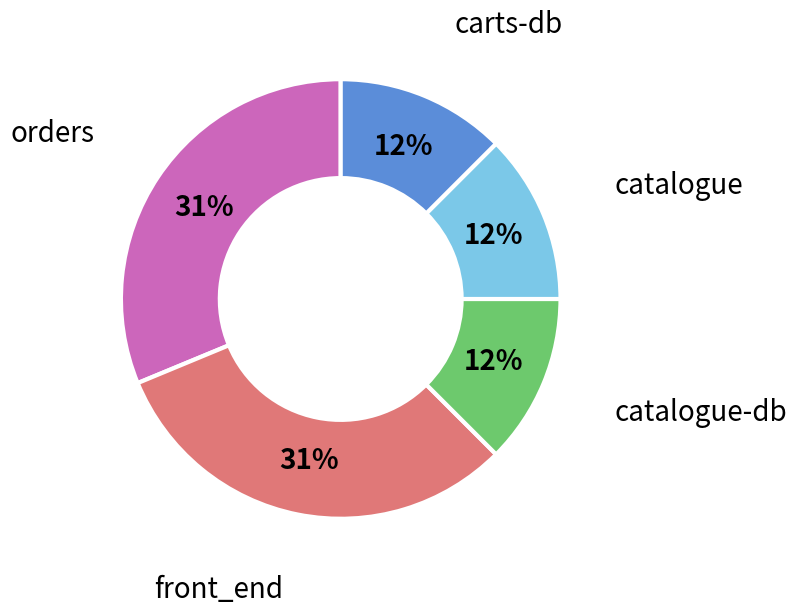

Is there a majority slice in this chart?

No